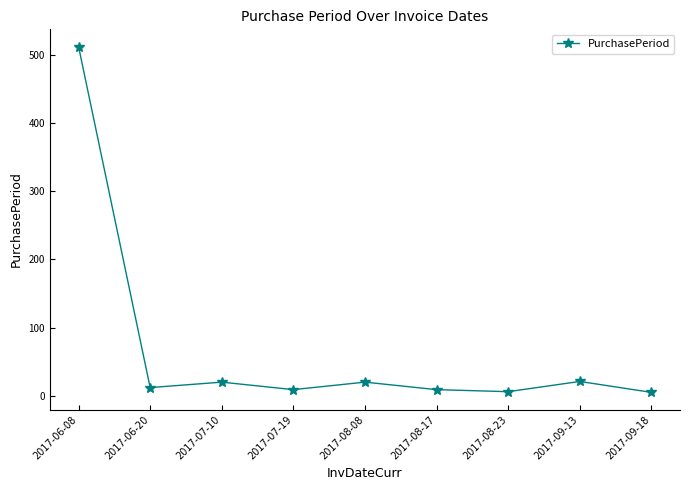

Which category has the highest value across all series?

2017-06-08